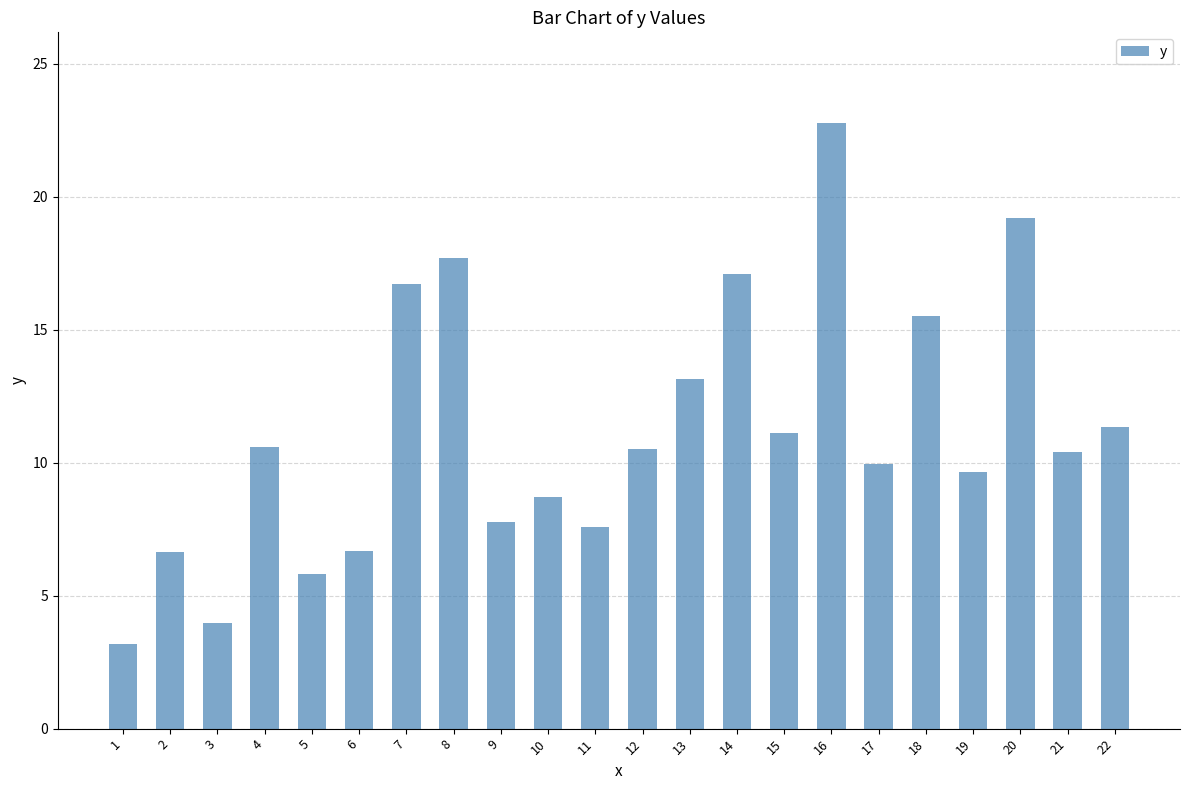

True or false: the data shows 7.8 at 9.

True